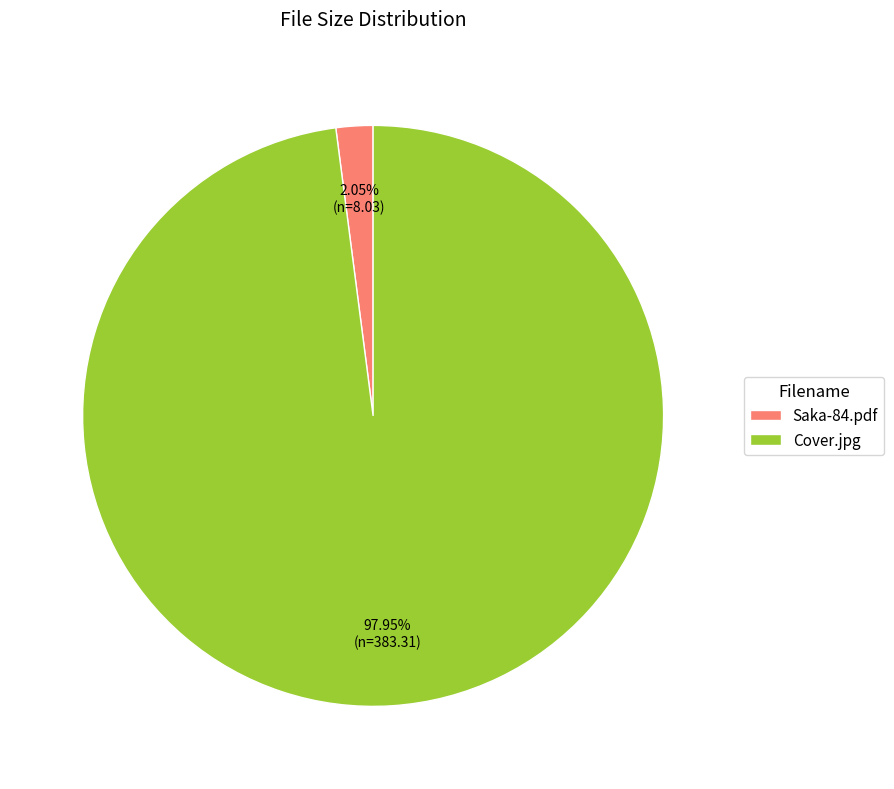

The Cover.jpg slice represents 98% of the pie. True or false?

True